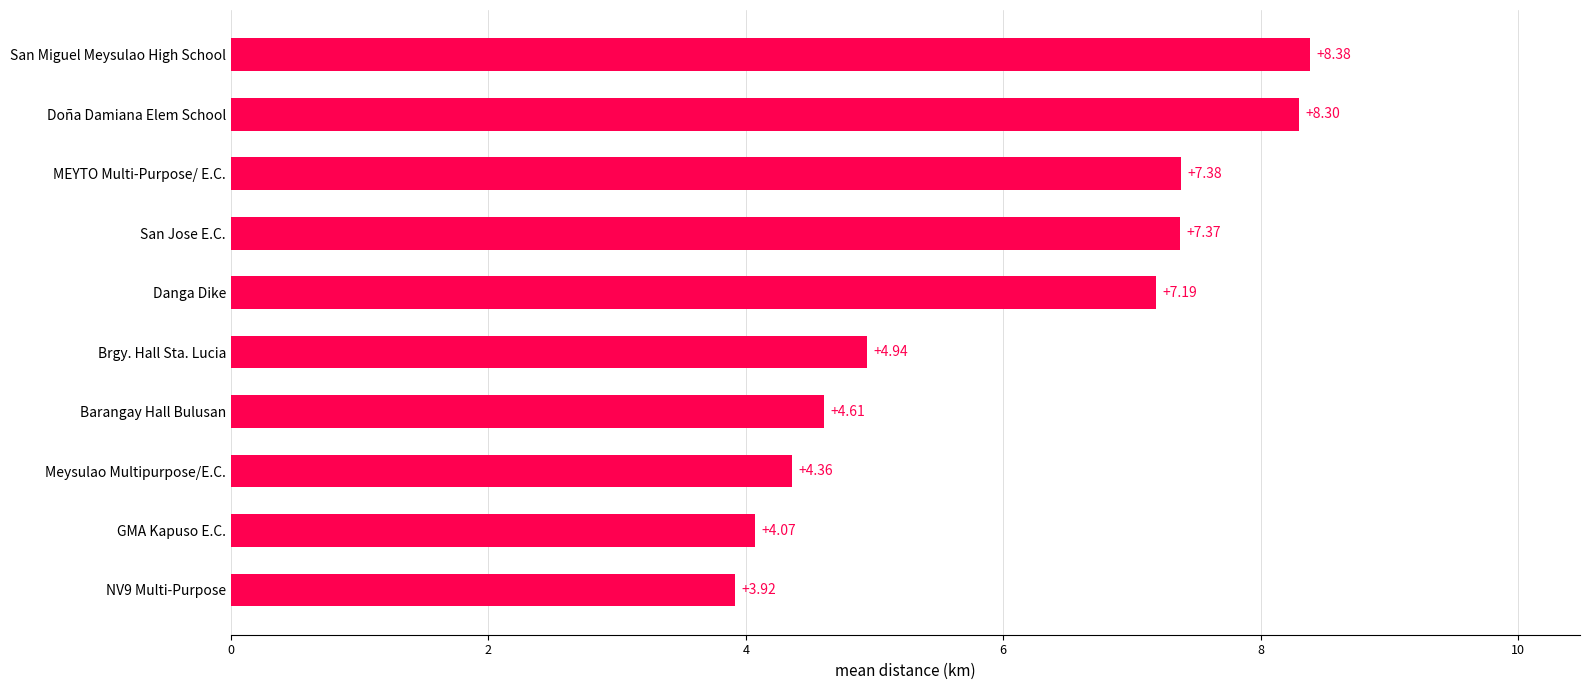

Are the bars horizontal?

Yes